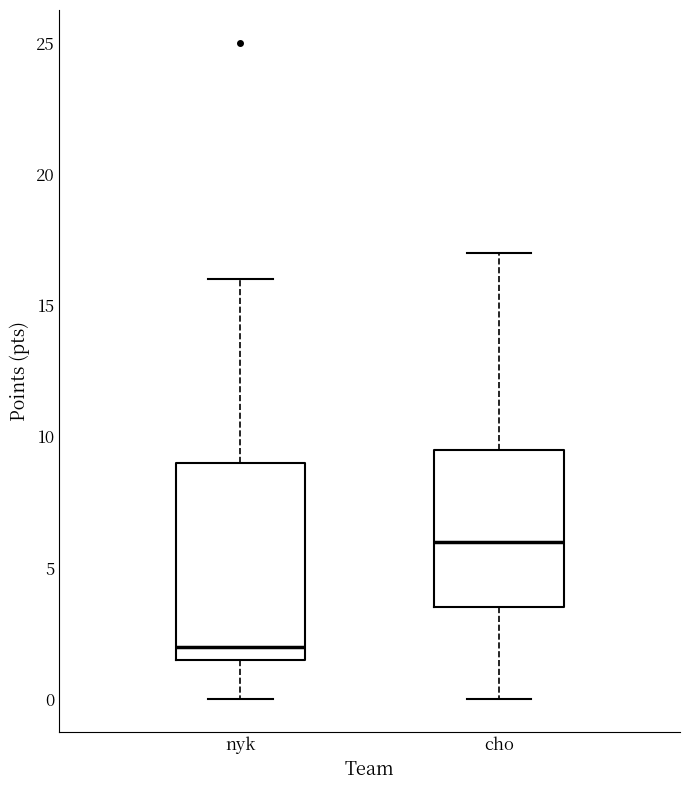

Where does the median line of the box for nyk sit on the y-axis? The values are not printed on the chart, so give them approximately, as read against the axis.

2.0